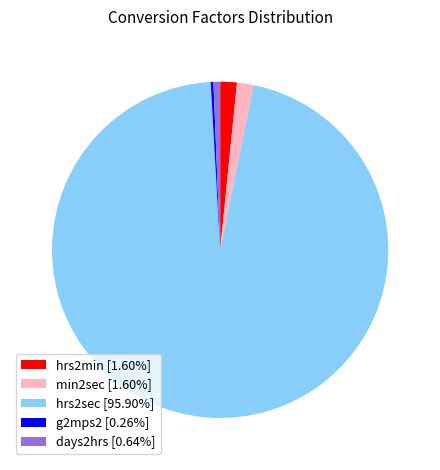

Does min2sec account for over 50% of the chart?

No